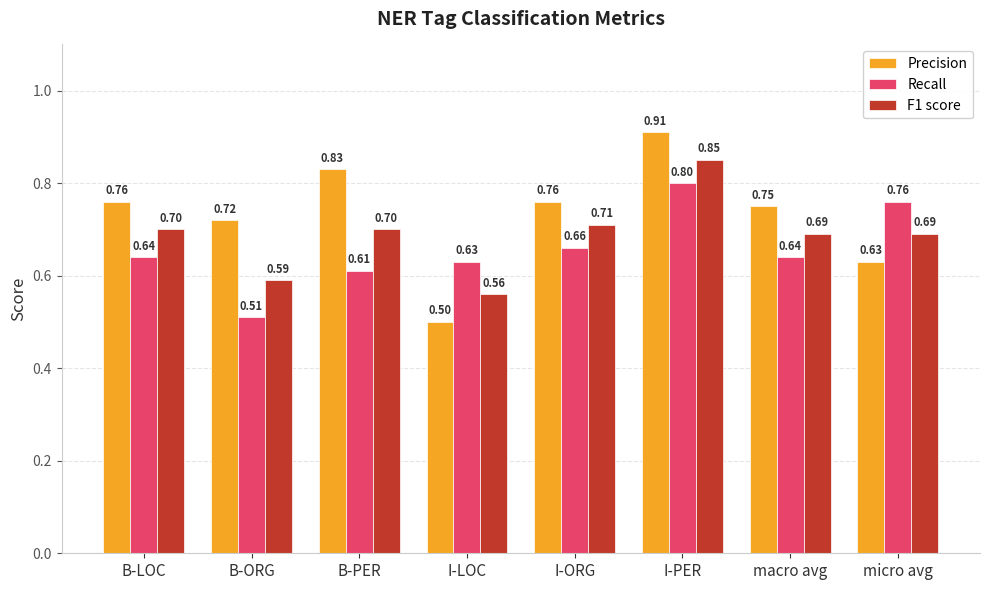

How many data points does each series have?

8